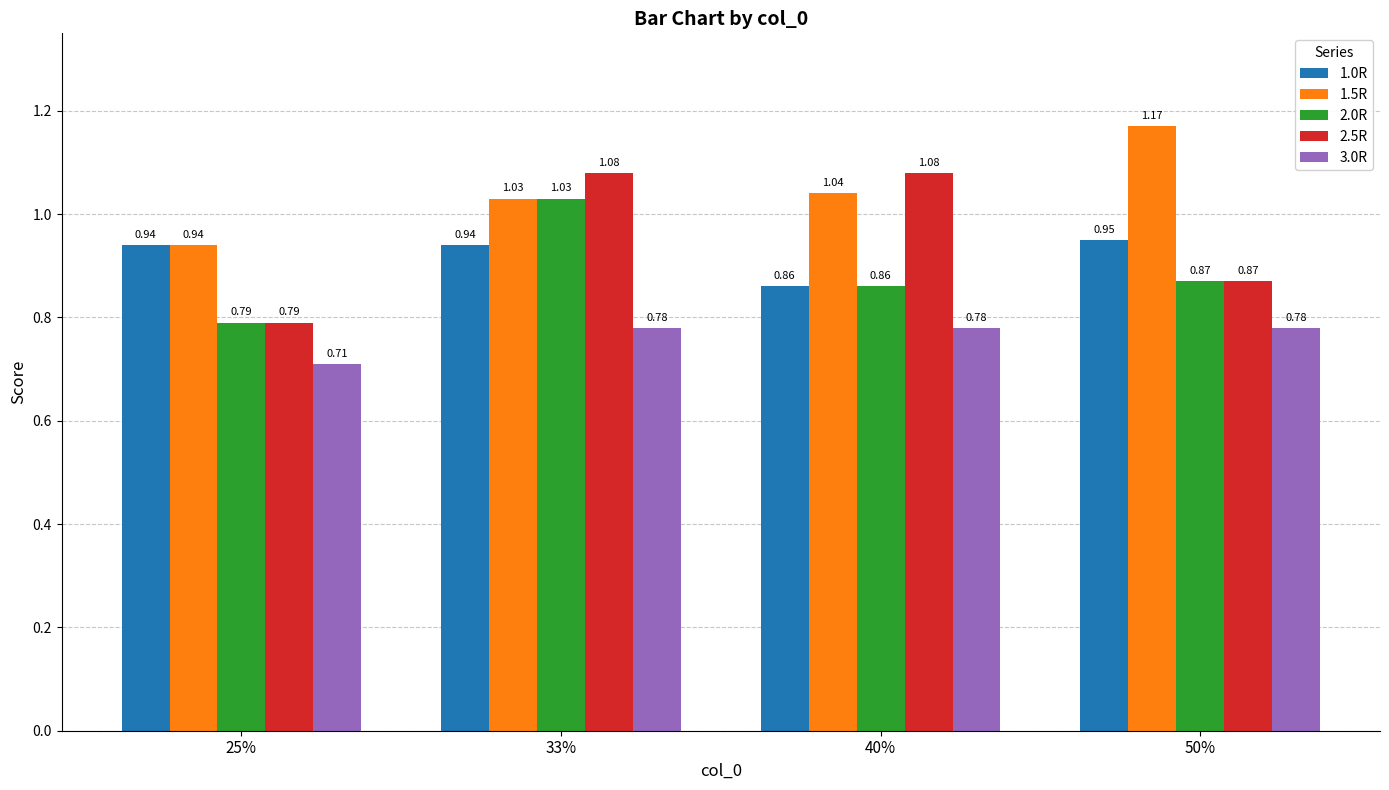

How many categories are shown in the chart?

4